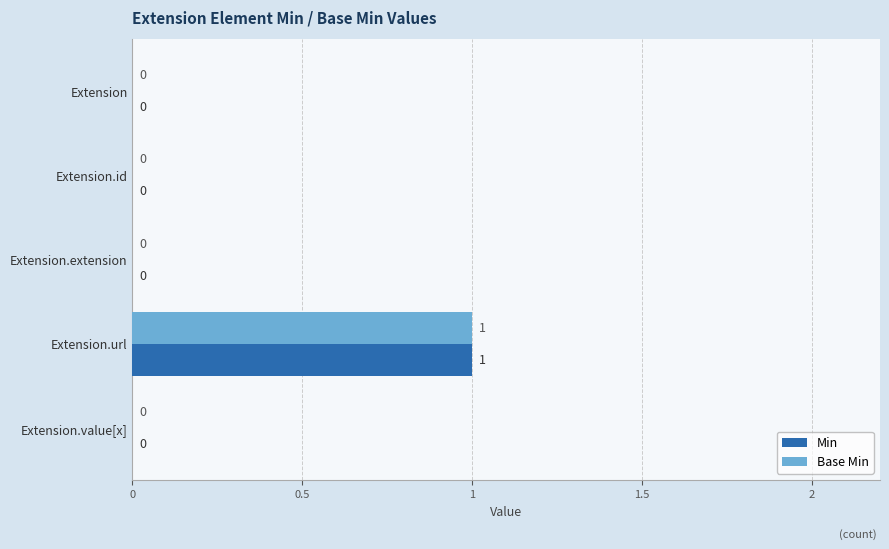

How many Min values are between 0 and 1?

5